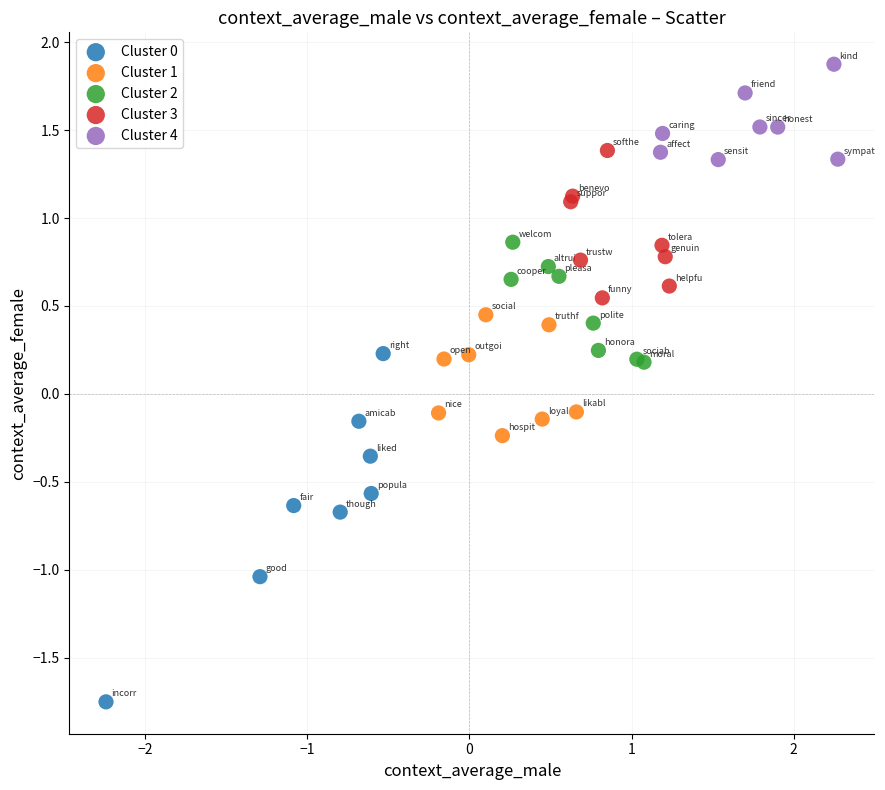

Which series reaches the maximum Y coordinate?

Cluster 4